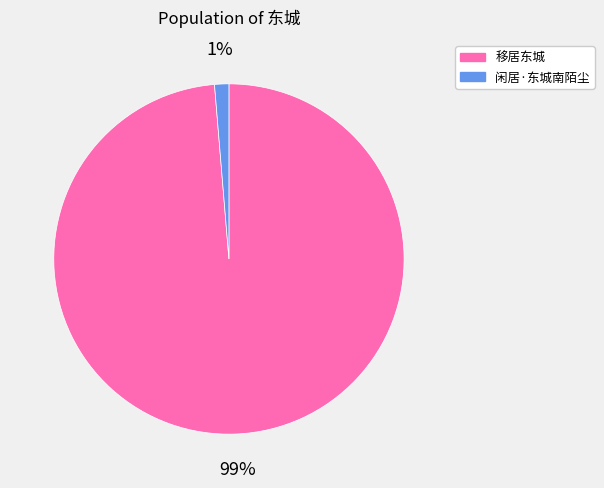

Is it true that 闲居·东城南陌尘 is 1% of the pie?

True